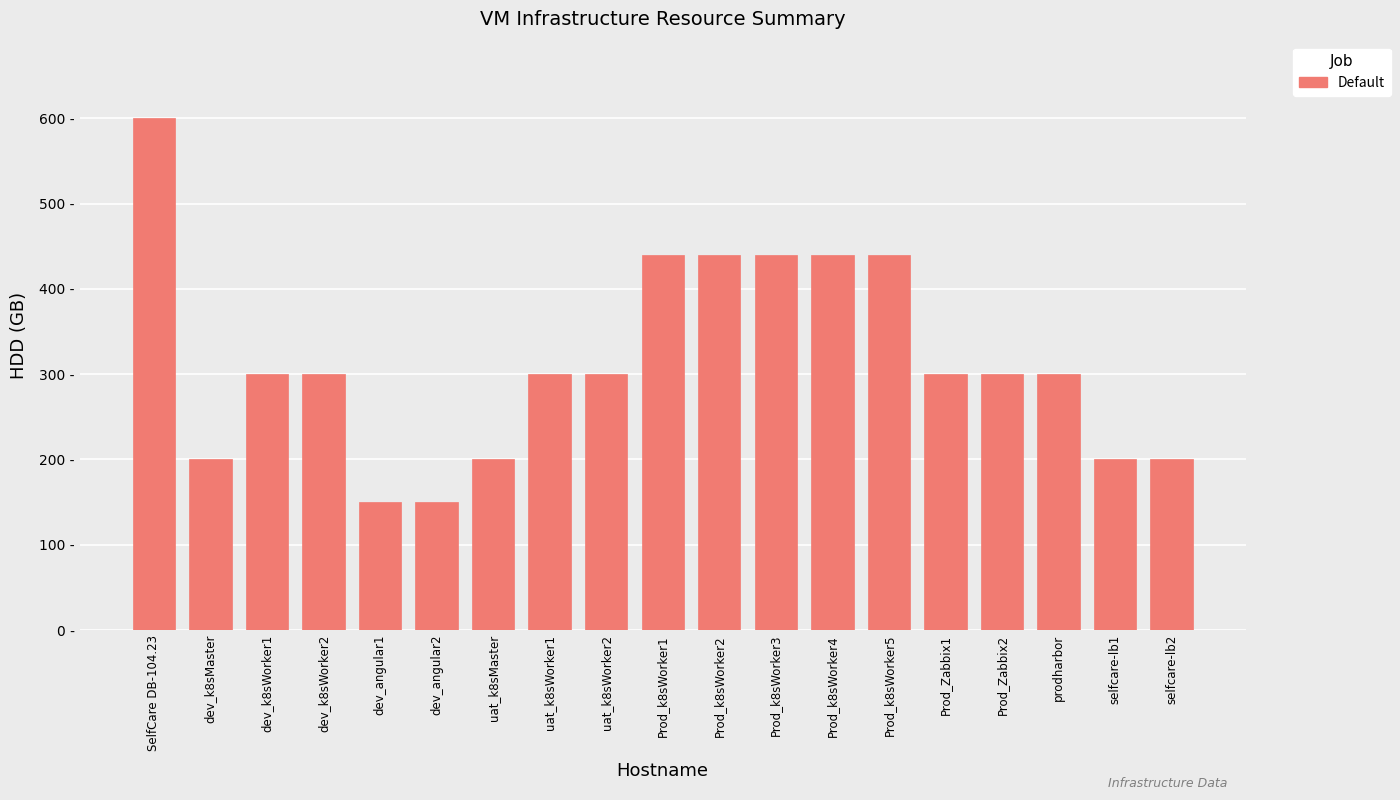

Does the chart contain any negative values?

No